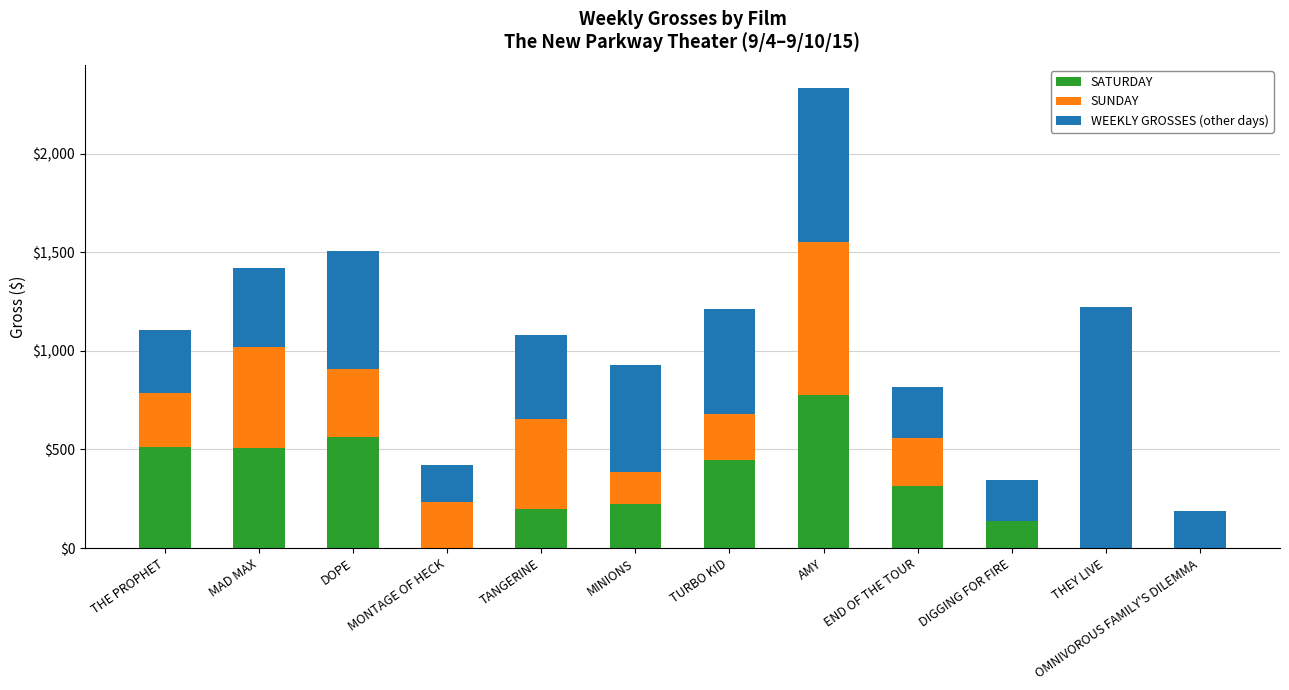

What is the approximate value of SATURDAY at DIGGING FOR FIRE?

136